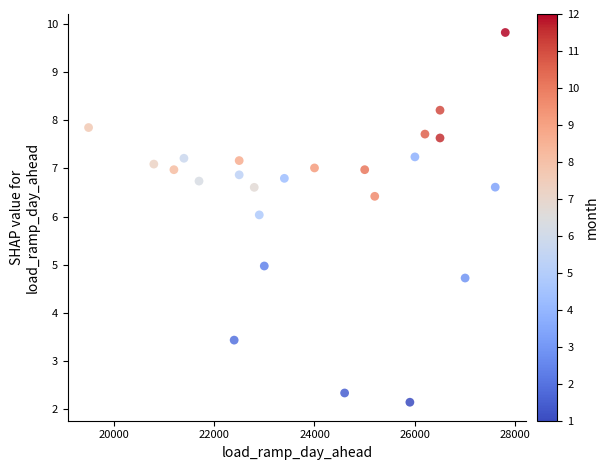

What is the range of Y values (max minus min)?

7.7